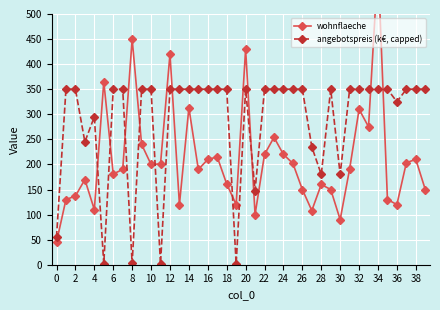

True or false: angebotspreis (k€, capped) has more than 0 points higher than both neighbors.

True